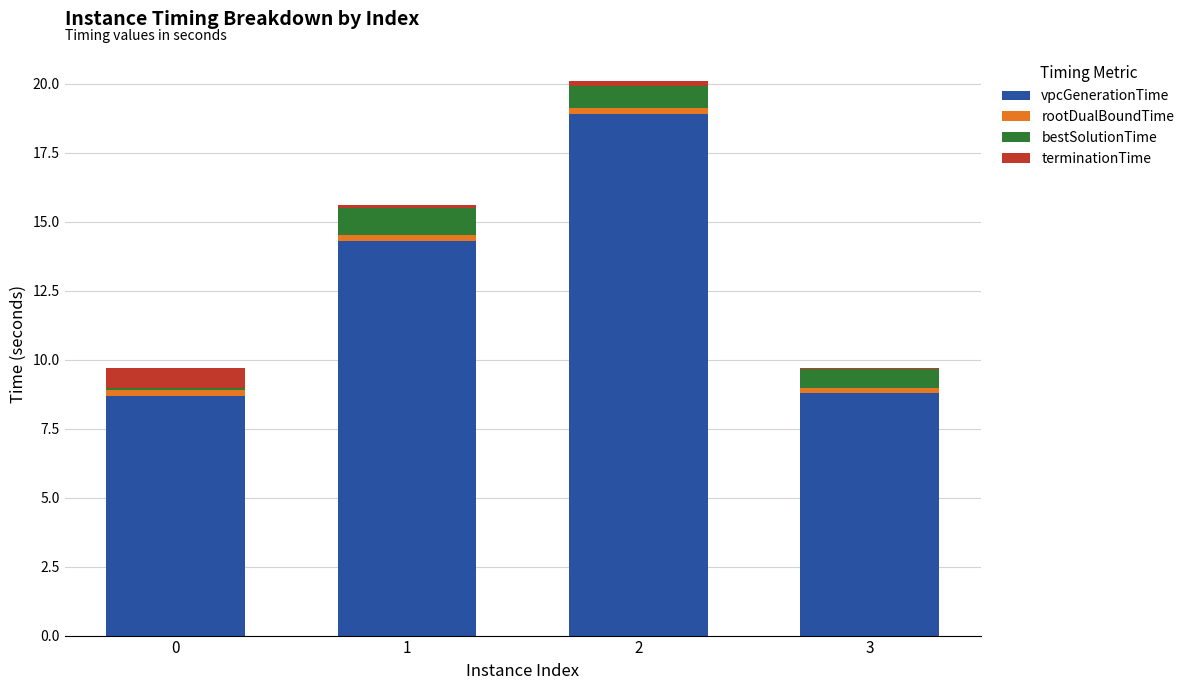

Is it true that vpcGenerationTime equals 8.8 at 3?

True